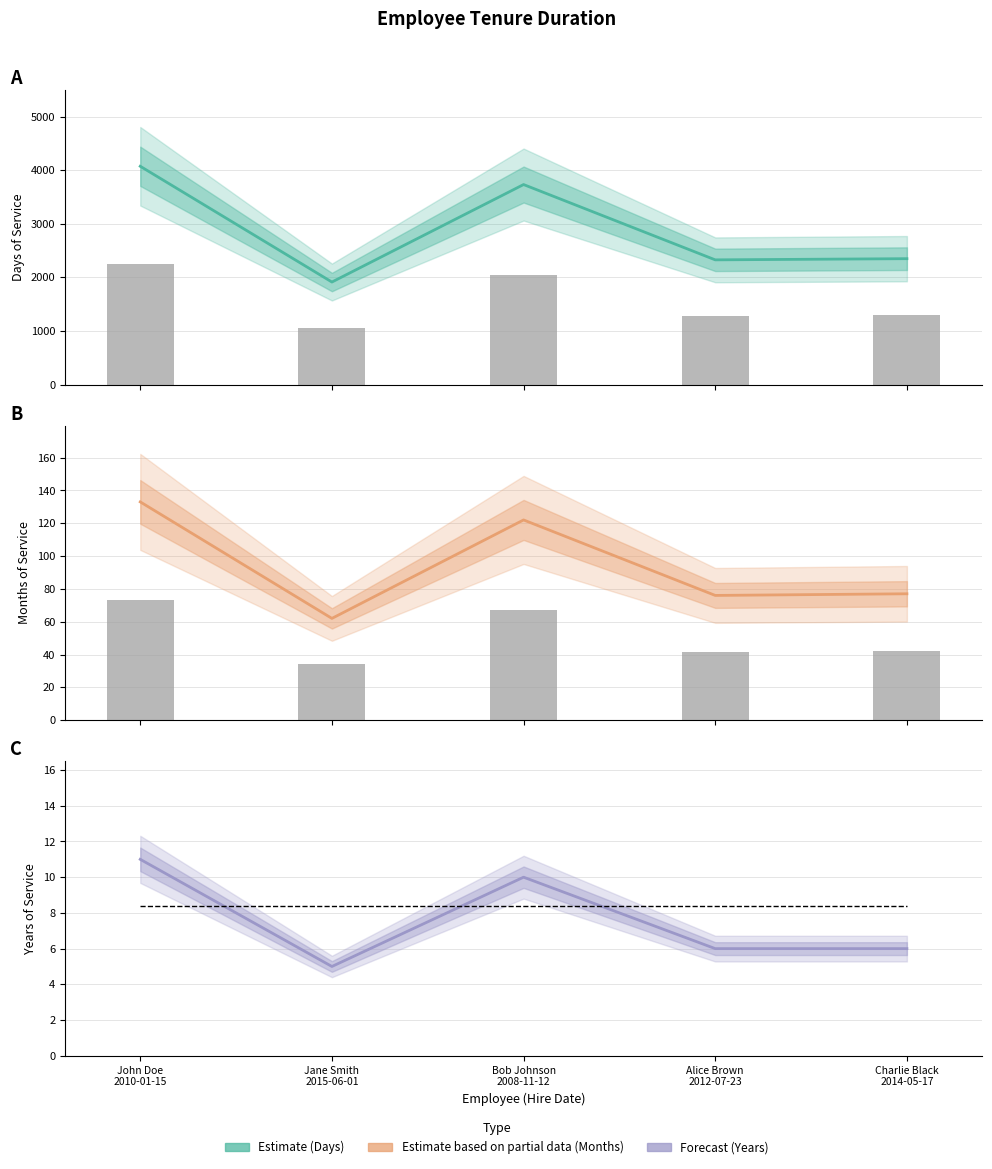

What is the greatest value displayed?

4072